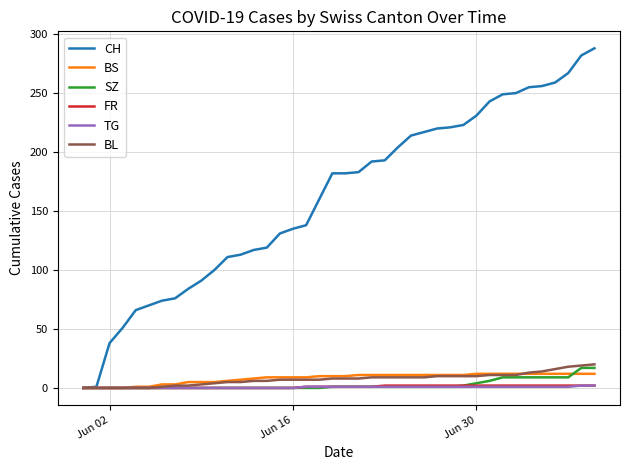

Which series has the widest spread of values?

CH